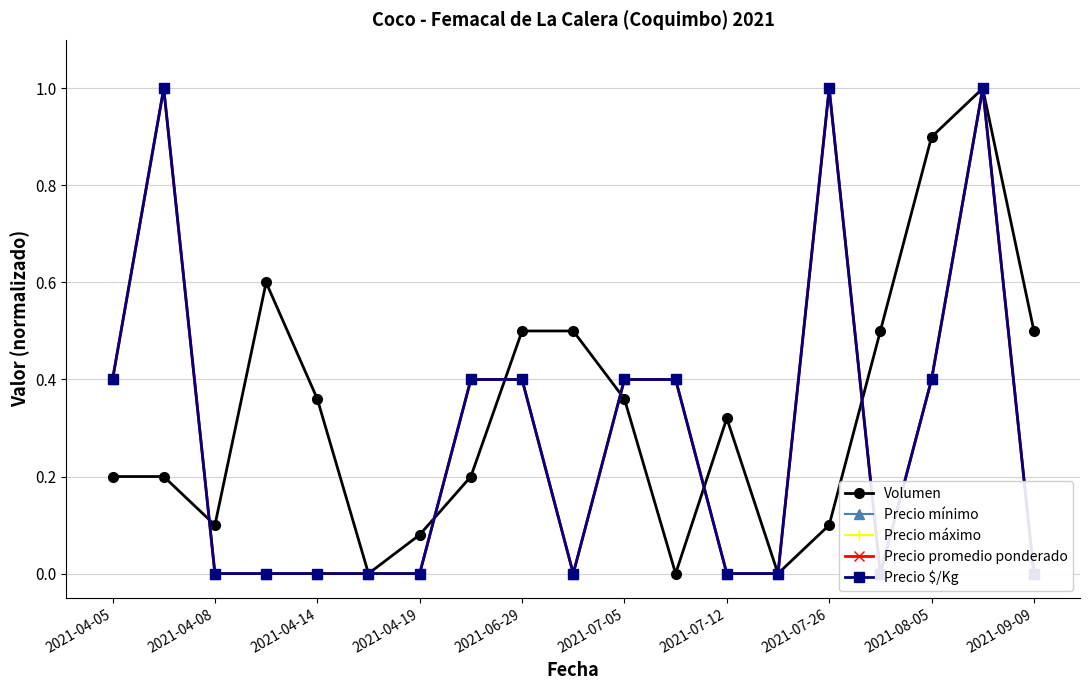

Is it true that Volumen equals 0.1 at 2021-04-14?

False